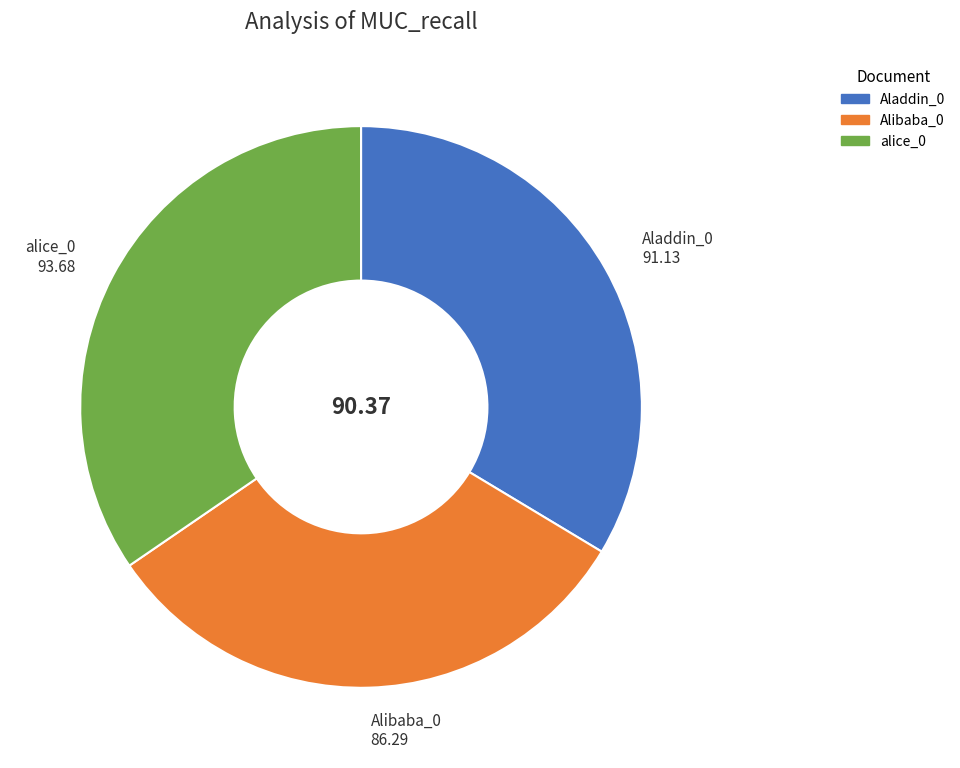

Is it true that Aladdin_0 is 34% of the pie?

True